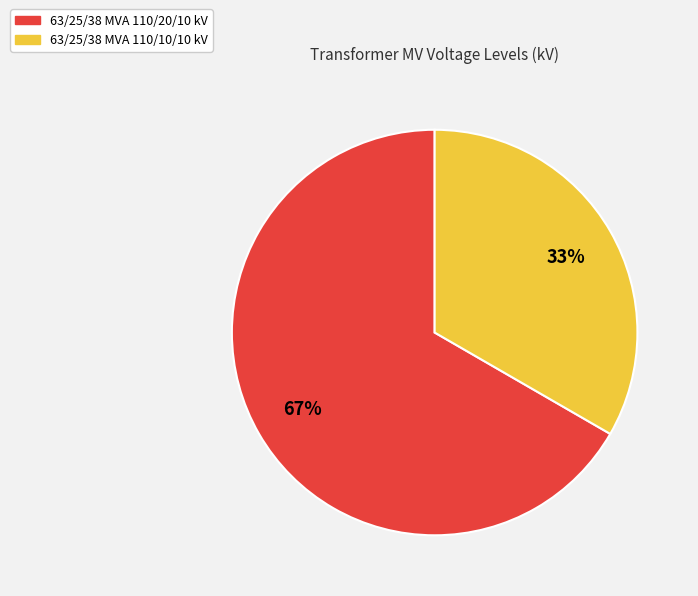

Is it true that 63/25/38 MVA 110/20/10 kV is 67% of the pie?

True